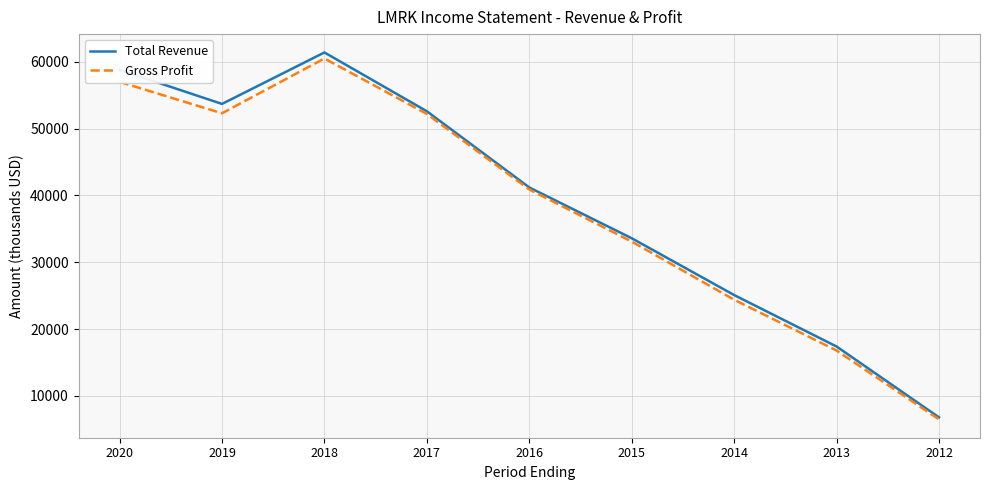

Is it true that Gross Profit equals 16800 at 2013?

True